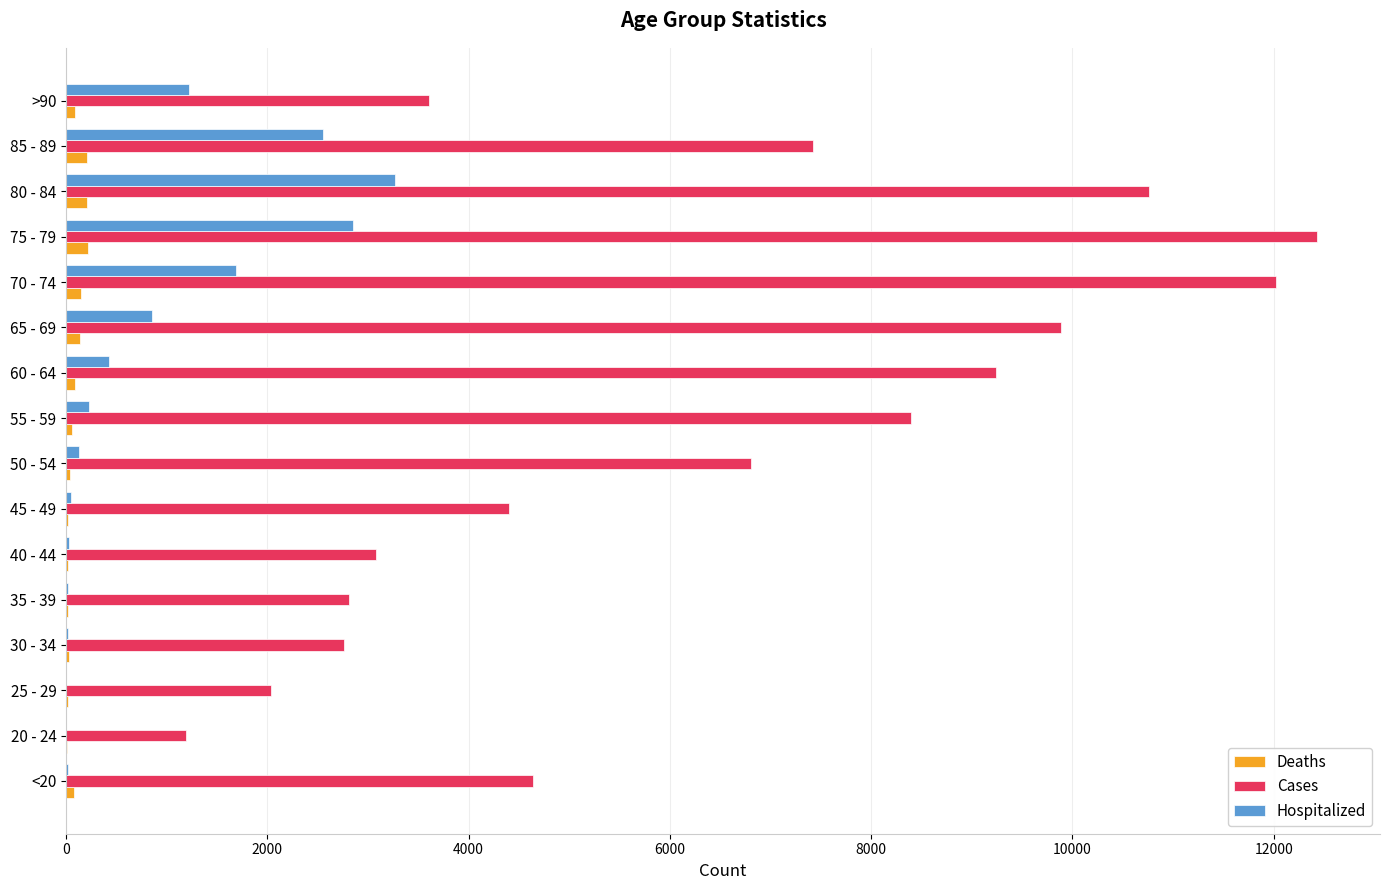

What are all the series names shown in the legend?

Deaths, Cases, Hospitalized